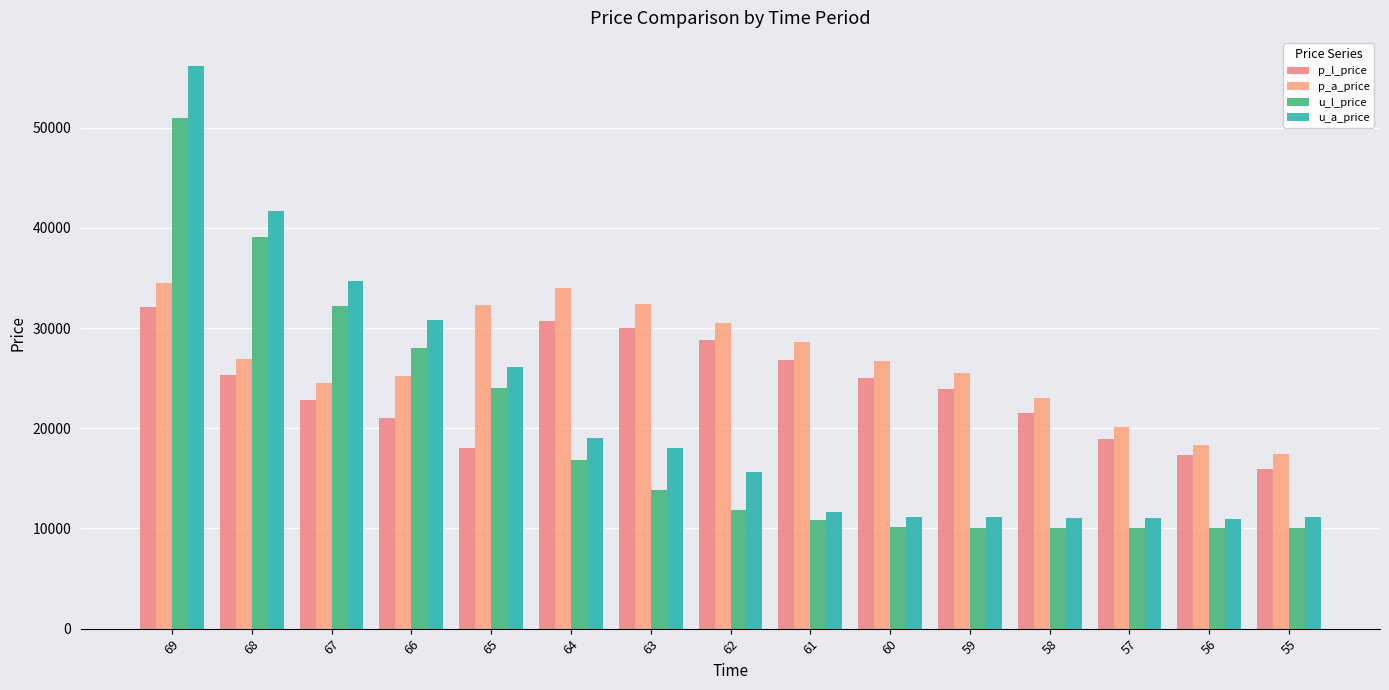

What is the minimum value shown in the chart?

10000